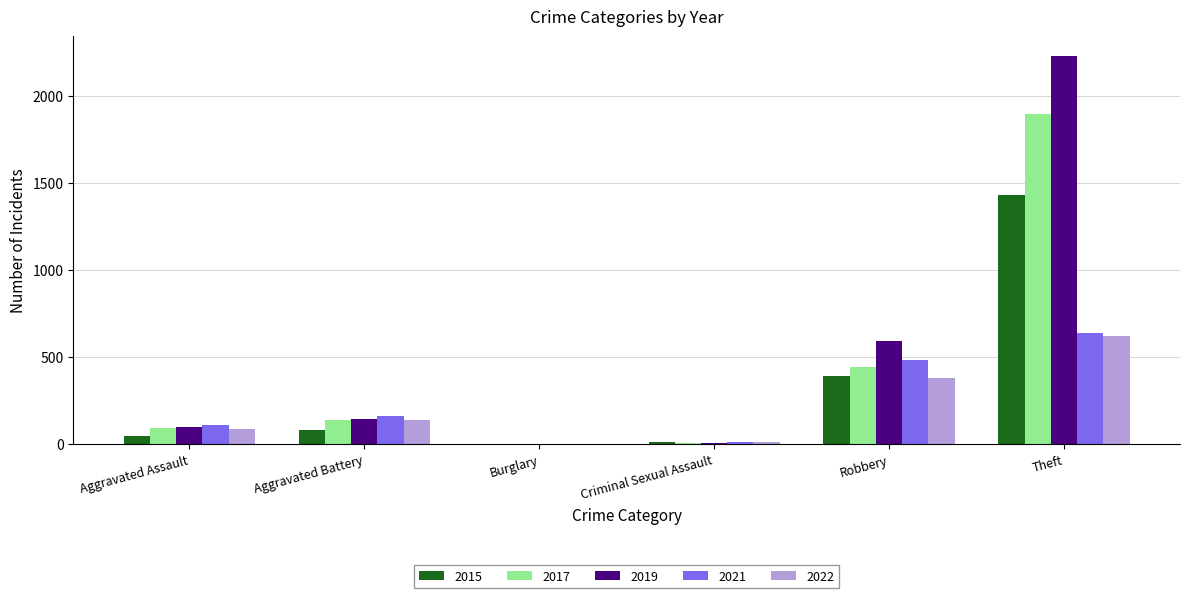

Is the value of 2021 at Robbery greater than the value of 2022 at Burglary?

Yes